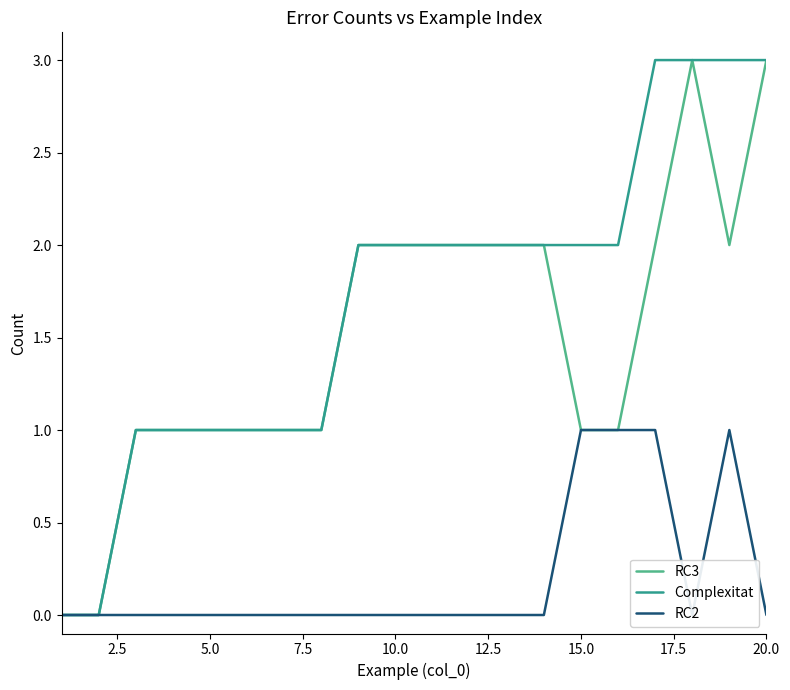

In RC2, how many points are lower than both neighbors (excluding endpoints)?

1